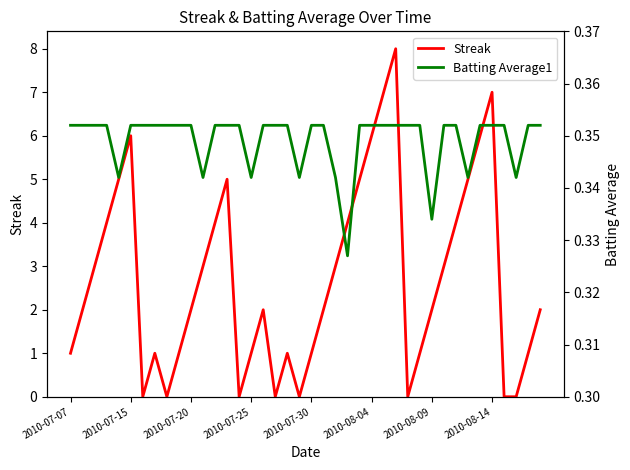

How many series are shown in this chart?

2